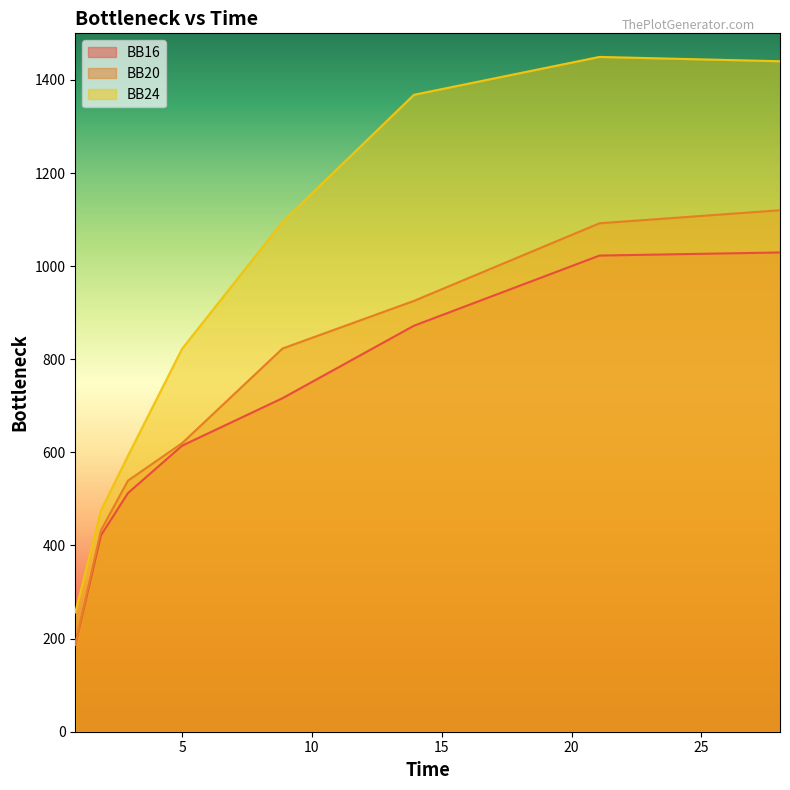

How many series are shown in this chart?

3